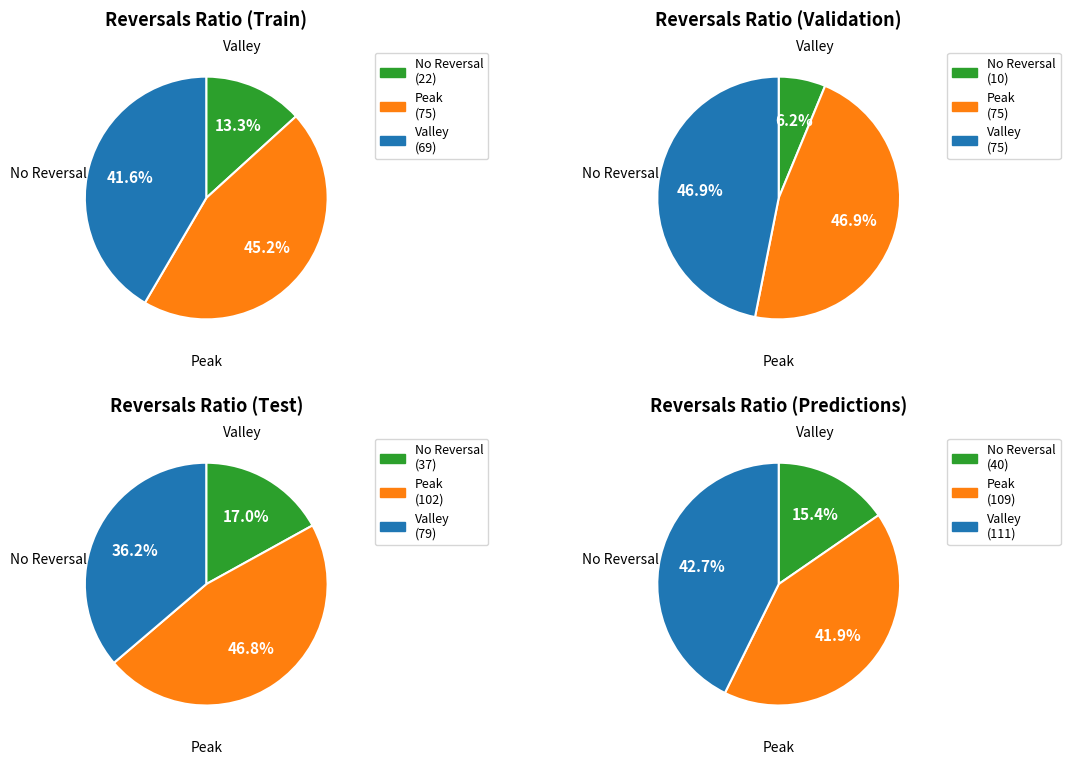

Does any single category account for the majority?

No